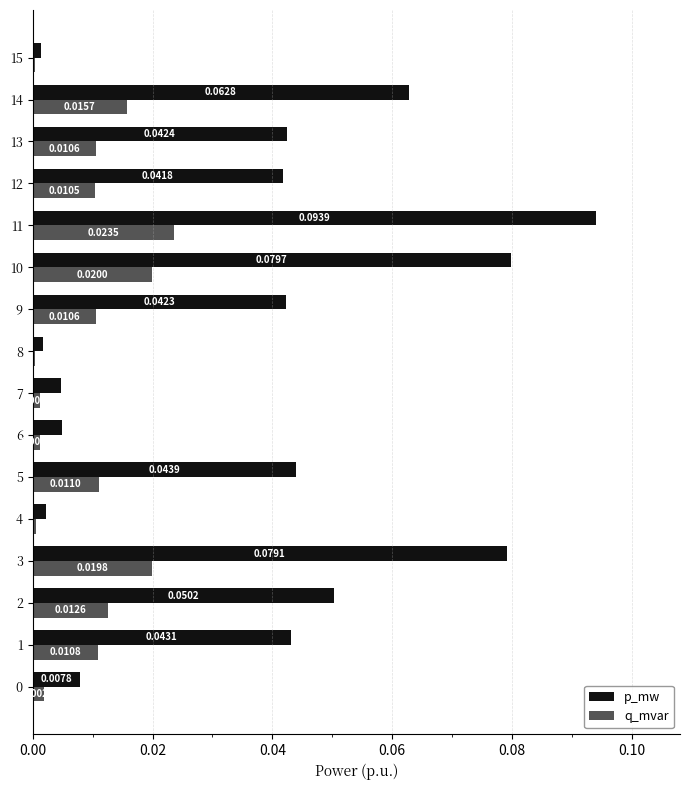

True or false: p_mw has a value of 0.1 at 13.

False